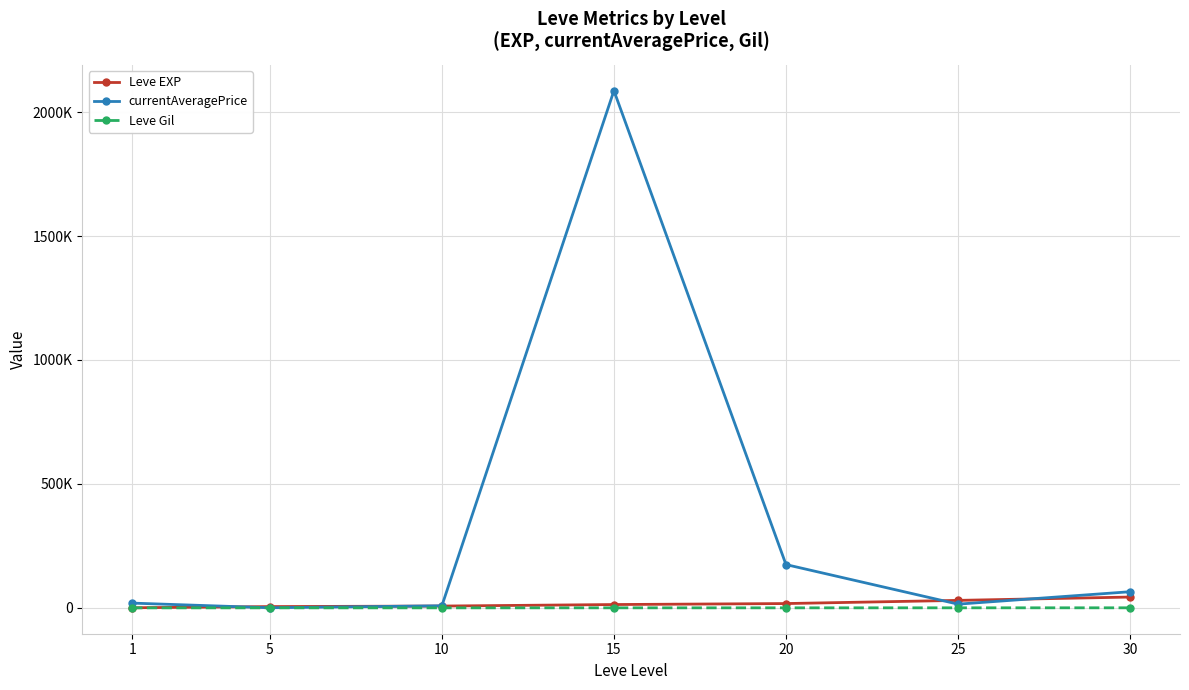

What is the difference between the Leve EXP values at 15 and 5?

8248.3